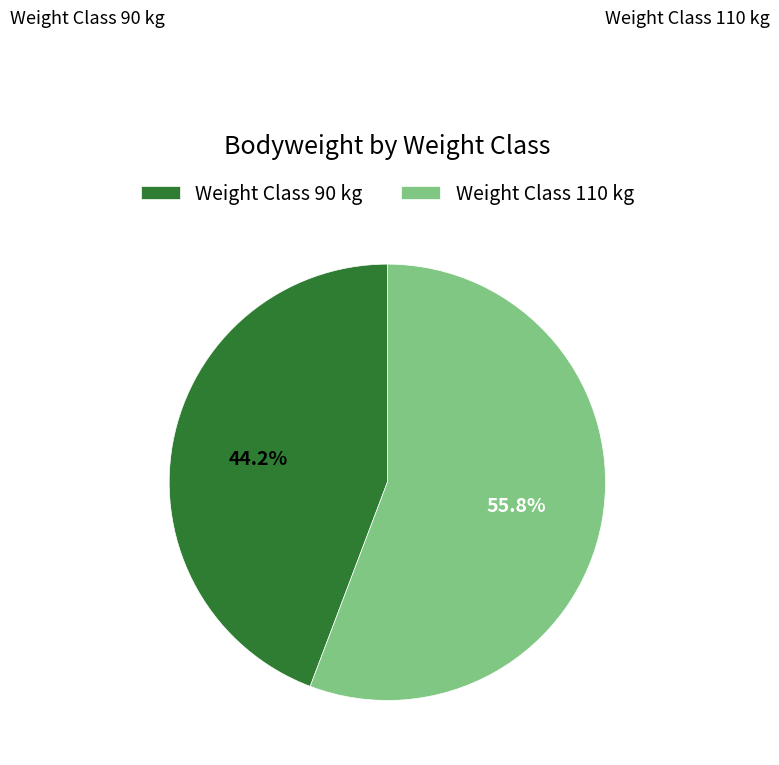

Which slice is the smallest?

Weight Class 90 kg